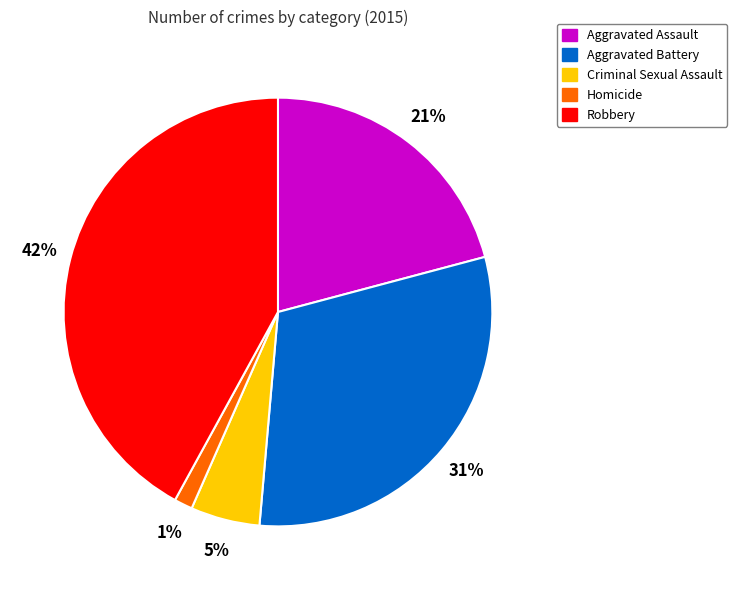

To the nearest percent, what is the average slice percentage?

20%